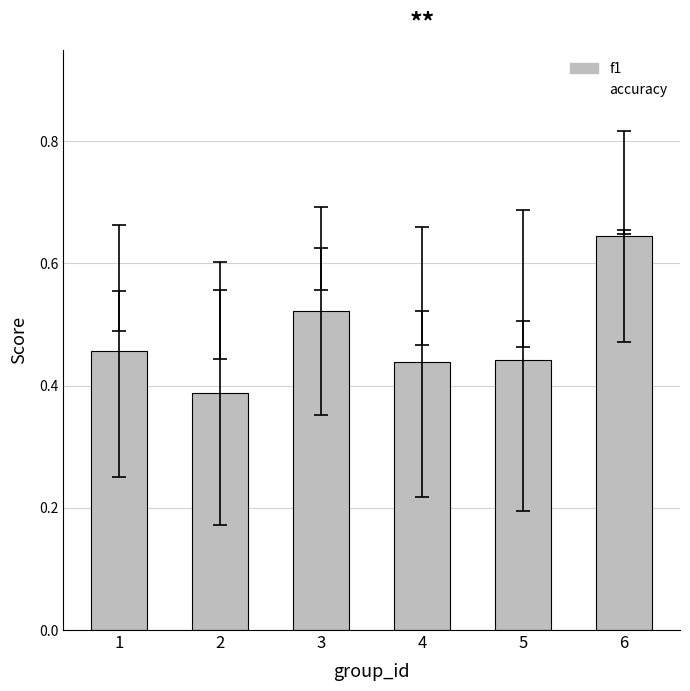

Rank the categories by value from highest to lowest.

6, 3, 1, 5, 4, 2